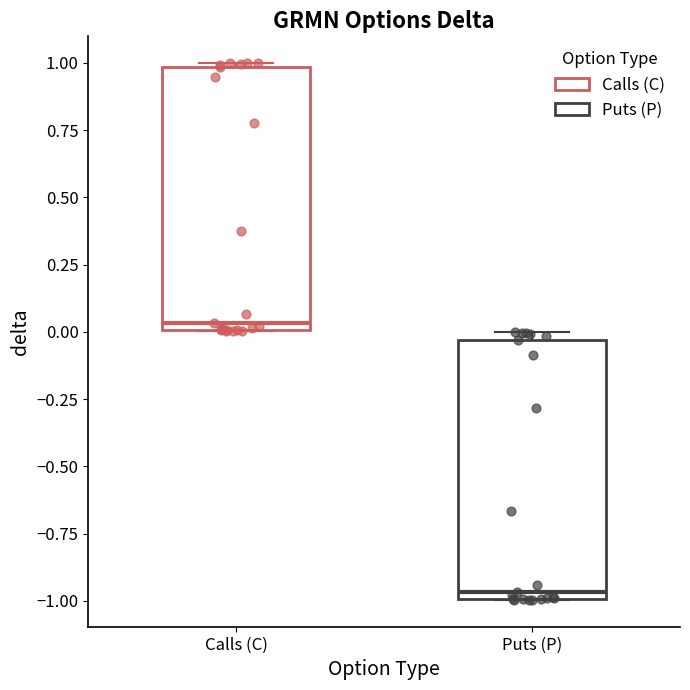

Reading left to right, read every box against the y-axis: the position of its median line, the range the box covers, and the ends of its whiskers. The values are not printed on the chart, so give them approximately, as read against the axis.

Calls (C): median 0.05, box 0.00 to 1.00, whiskers 0.00 to 1.00 (just above the box's upper edge)
Puts (P): median -0.95, box -1.00 to -0.05, whiskers -1.00 to 0.00